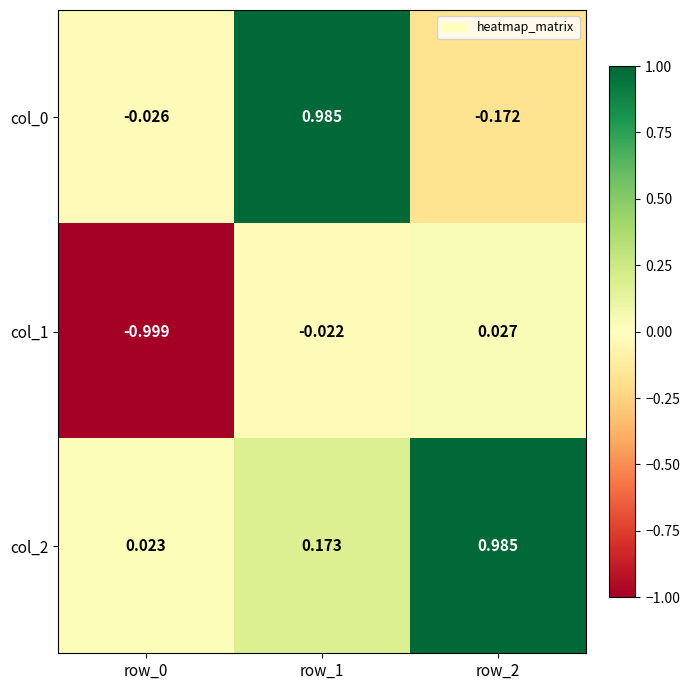

What is the spread (max minus min) of values at row_0?

1.0